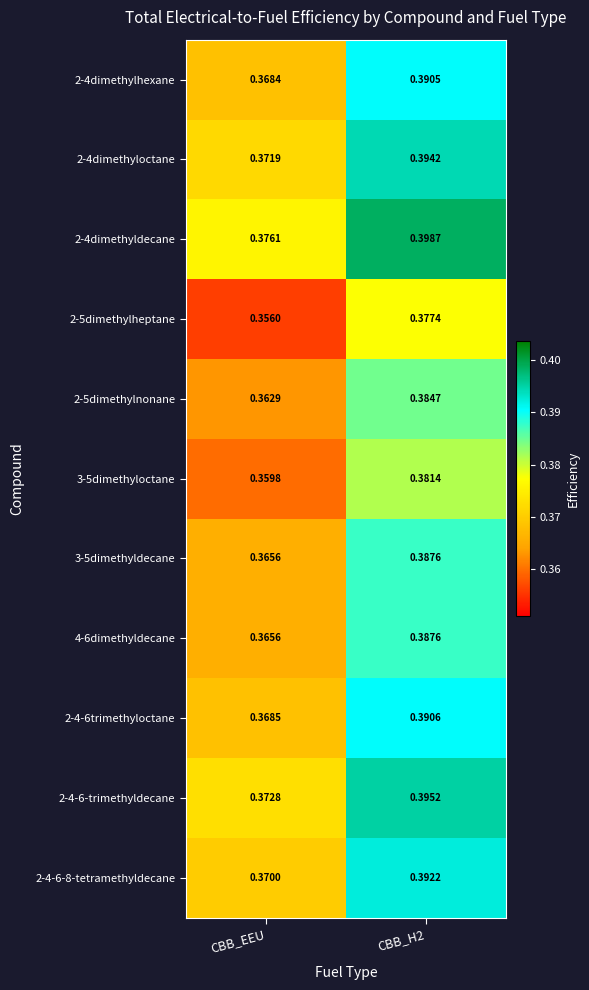

Which category has the lowest value in the 2-4-6-trimethyldecane series?

CBB_EEU